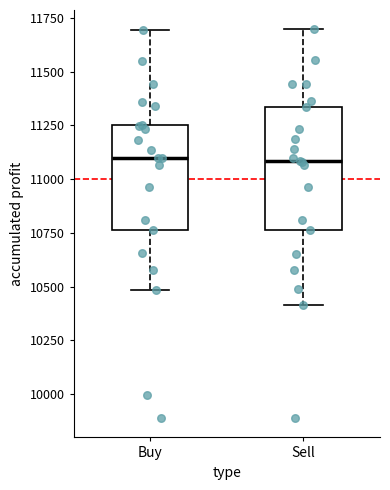

Reading left to right, transcribe this box plot: for each box, give where its median line is, the range the box spans, and where its two whiskers end, as read against the y-axis. The values are not printed on the chart, so give them approximately, as read against the axis.

Buy: median 11100, box 10750 to 11250, whiskers 10500 to 11700
Sell: median 11100, box 10750 to 11350, whiskers 10400 to 11700